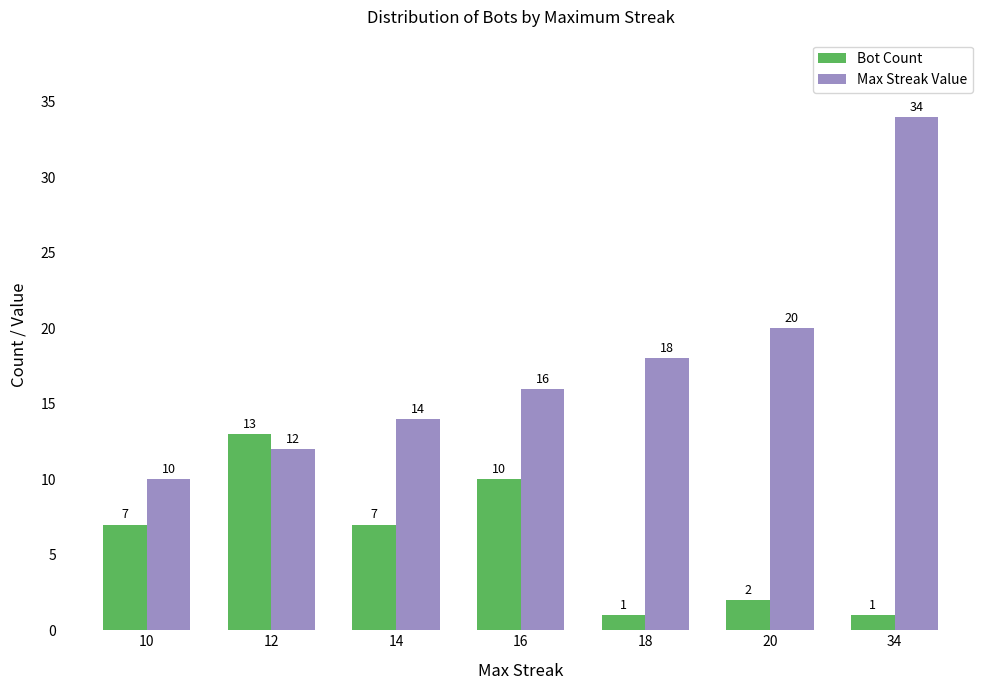

How many data points in Bot Count are less than 7?

3